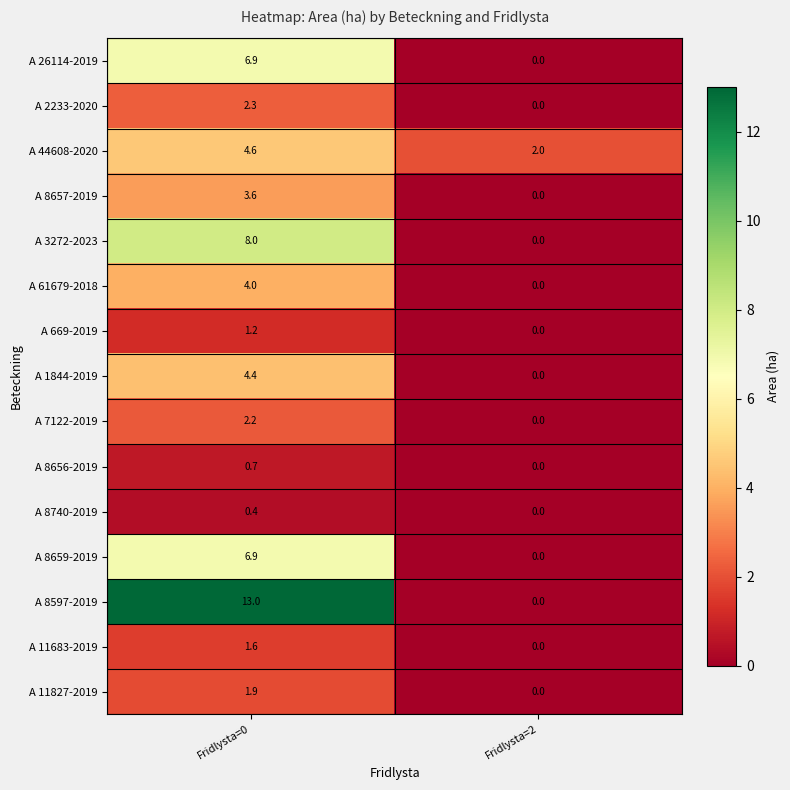

Which series changed the most between Fridlysta=0 and Fridlysta=2?

A 8597-2019